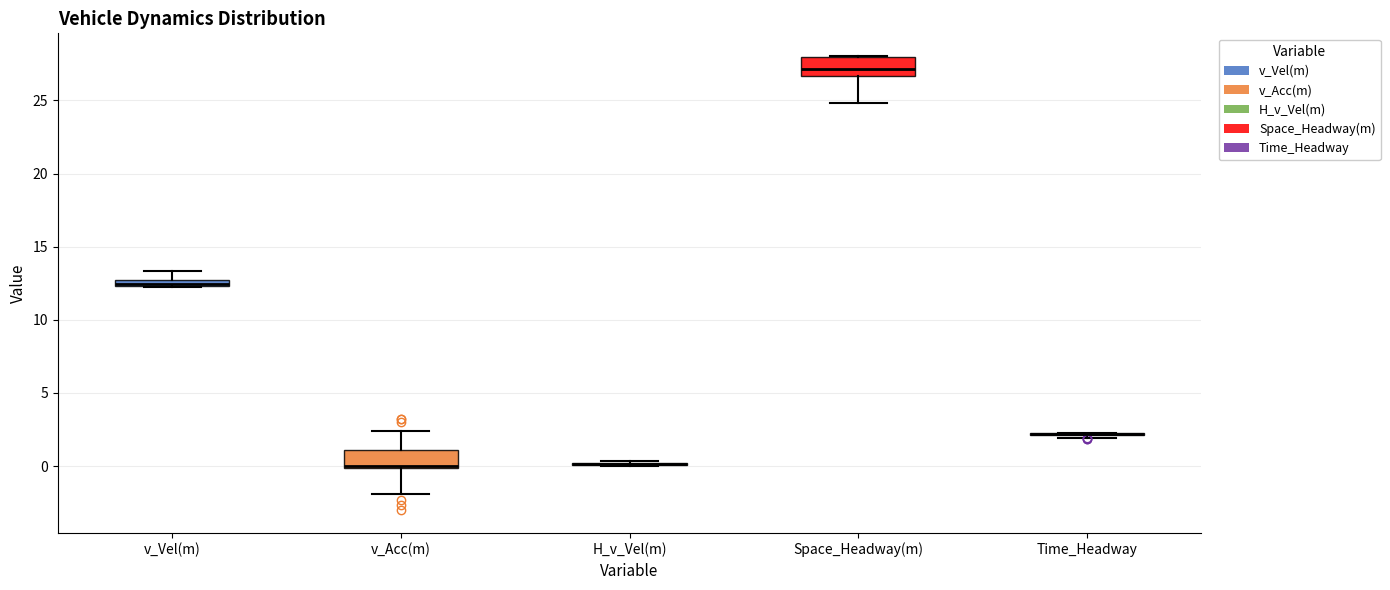

Where does the upper whisker of the box for v_Vel(m) end on the y-axis? The values are not printed on the chart, so give them approximately, as read against the axis.

13.5